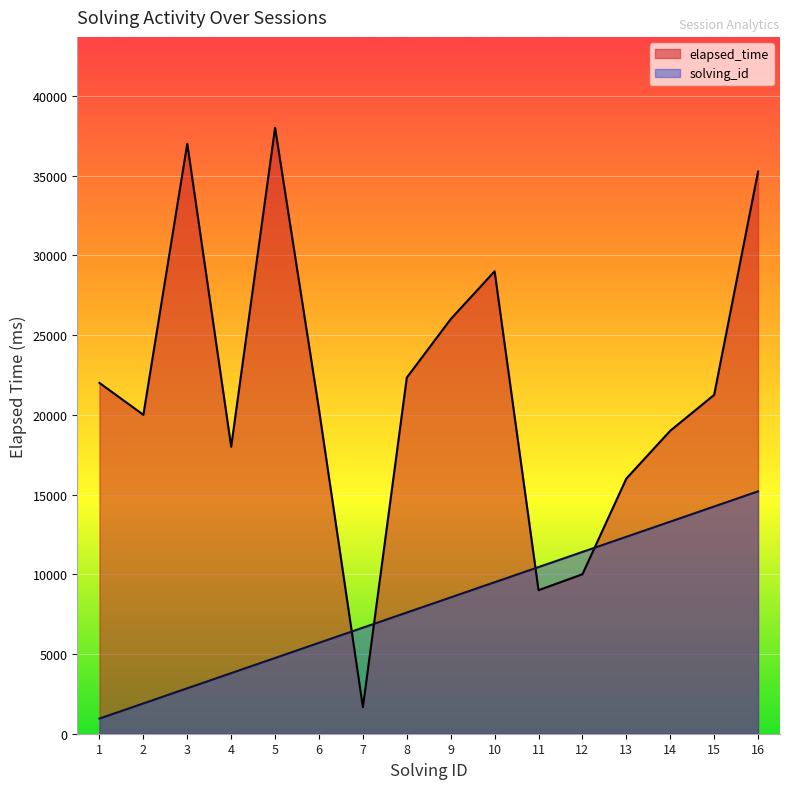

After their last crossing, which series has the higher values: elapsed_time or solving_id?

elapsed_time